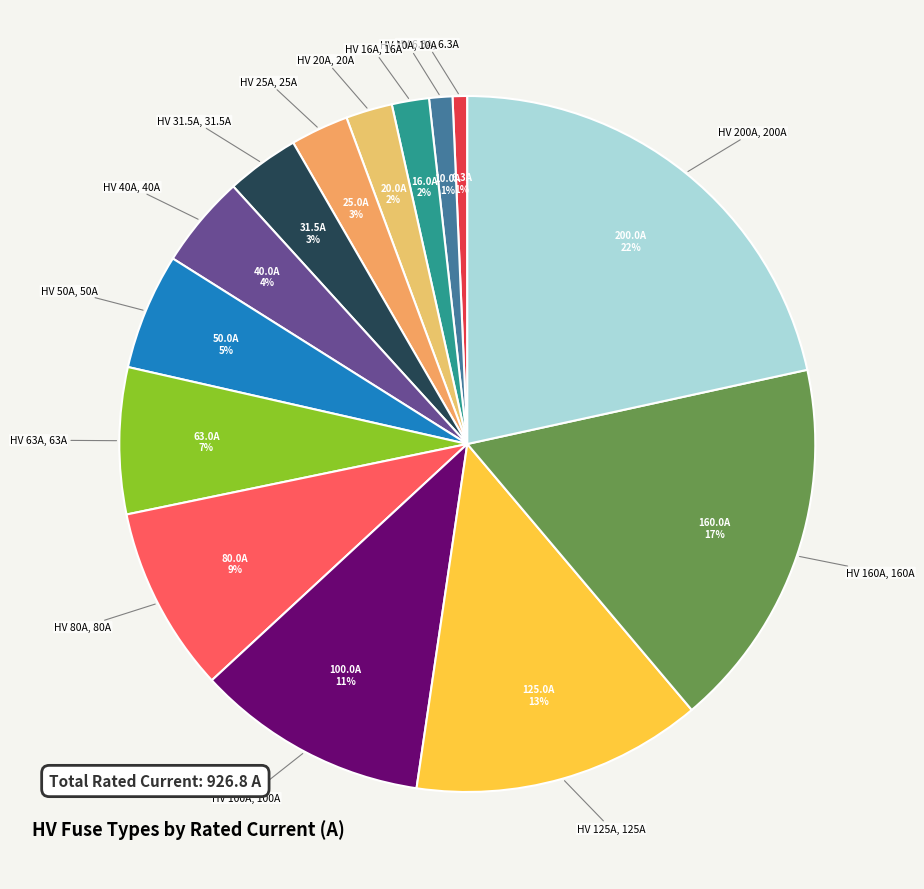

Count the number of slices in the pie.

14